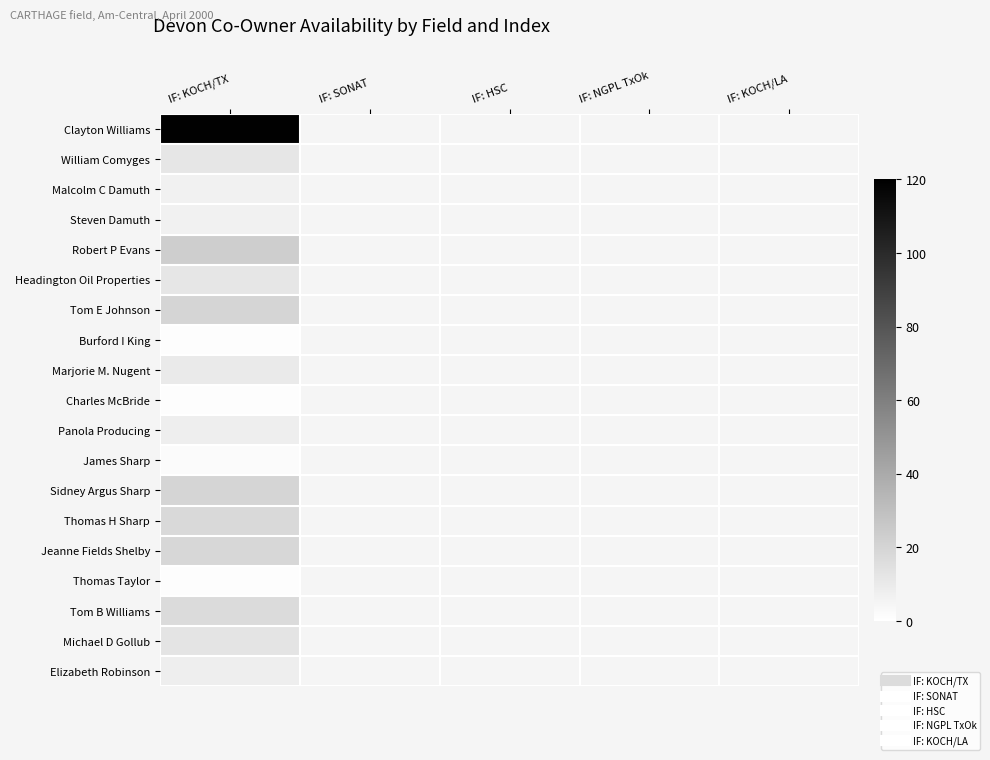

Between IF: NGPL TxOk and IF: SONAT, which is larger?

IF: SONAT